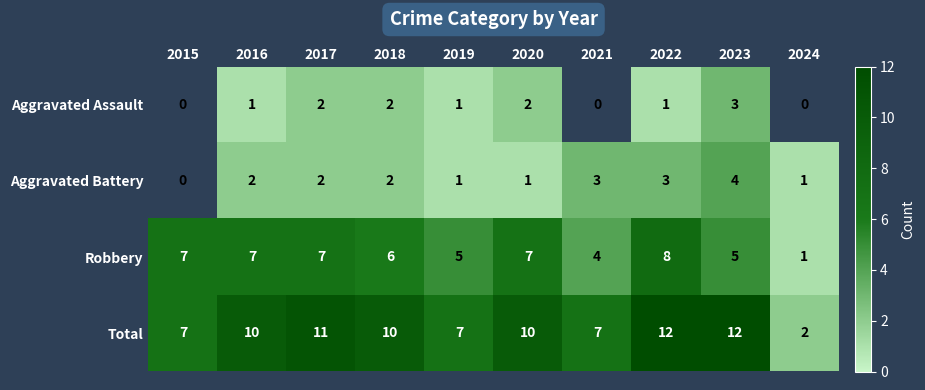

Which category has the lowest value across all series?

2016